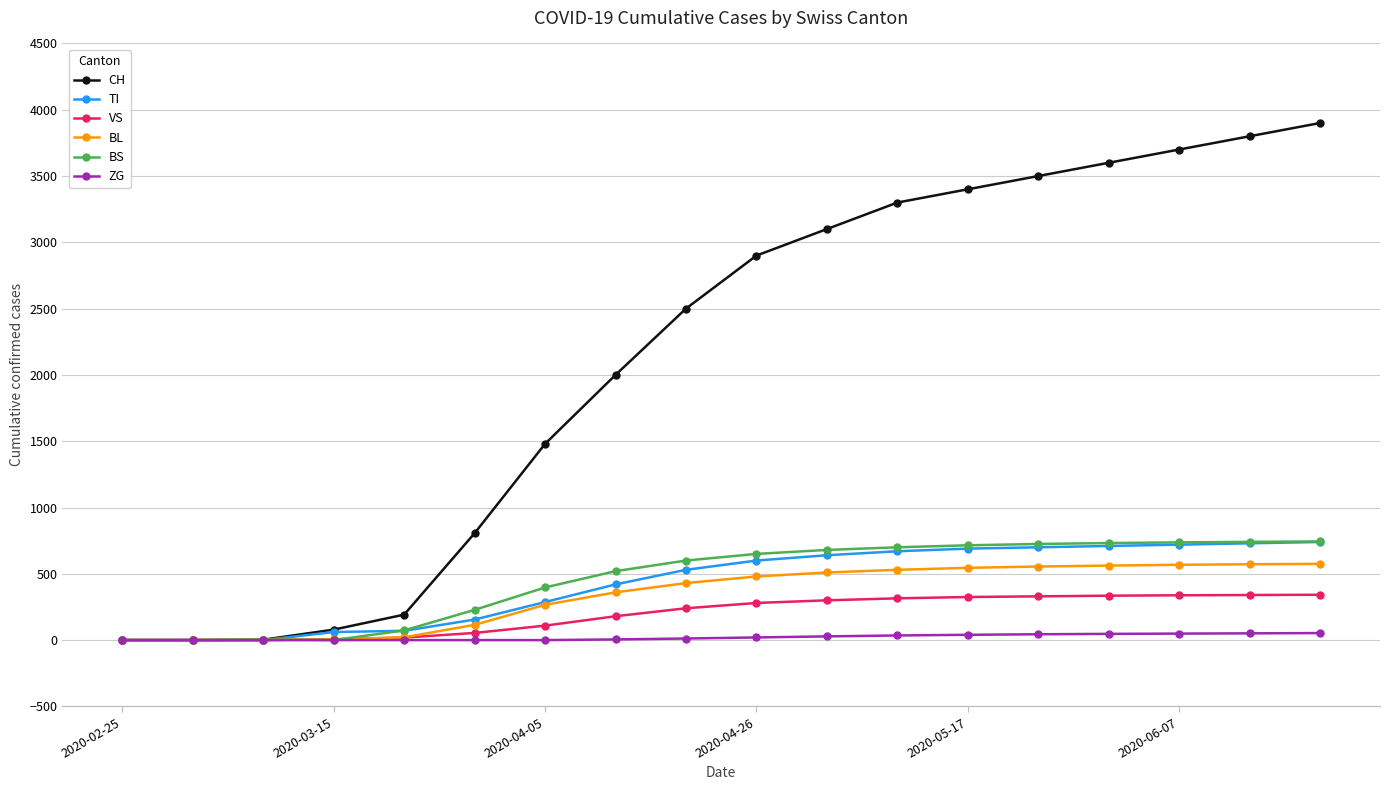

What is the sum of all BL values?

6096